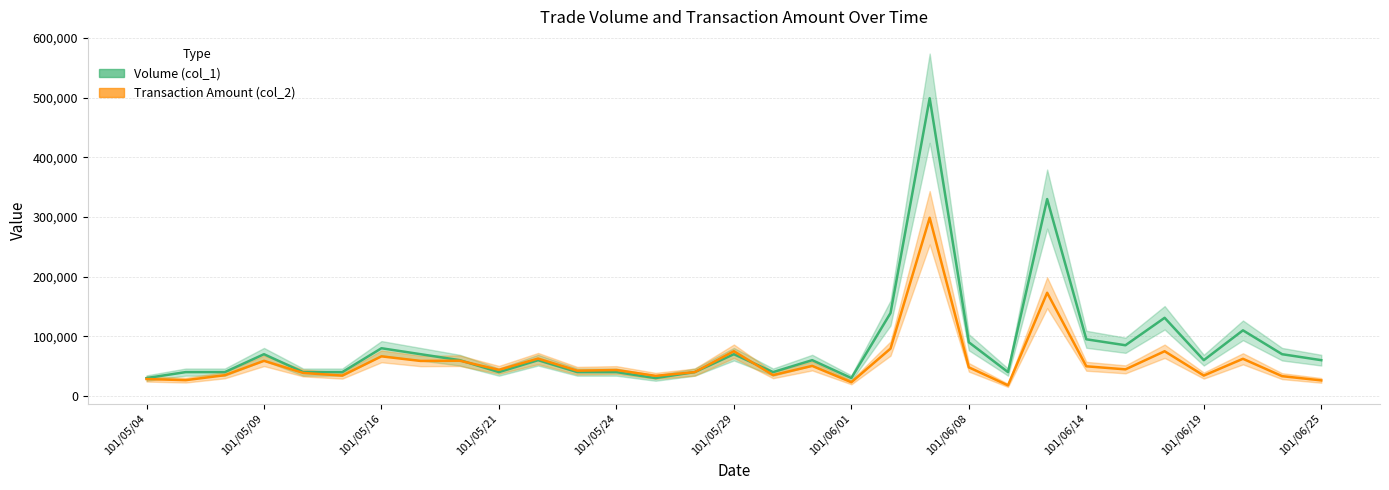

Which has a higher value, 18 or 17?

17